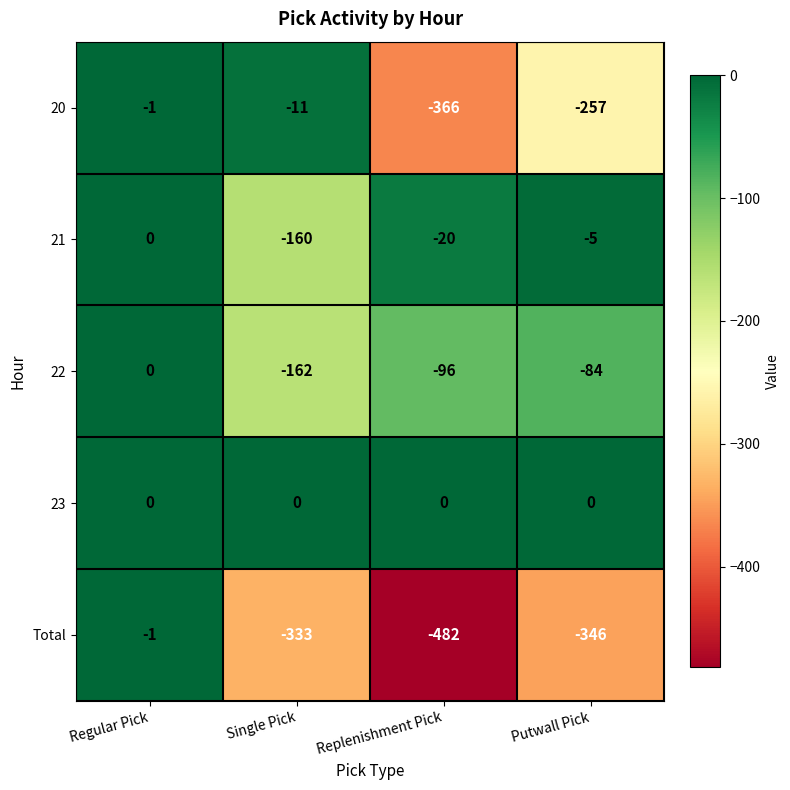

The 21 series shows -5 at Putwall Pick. True or false?

True